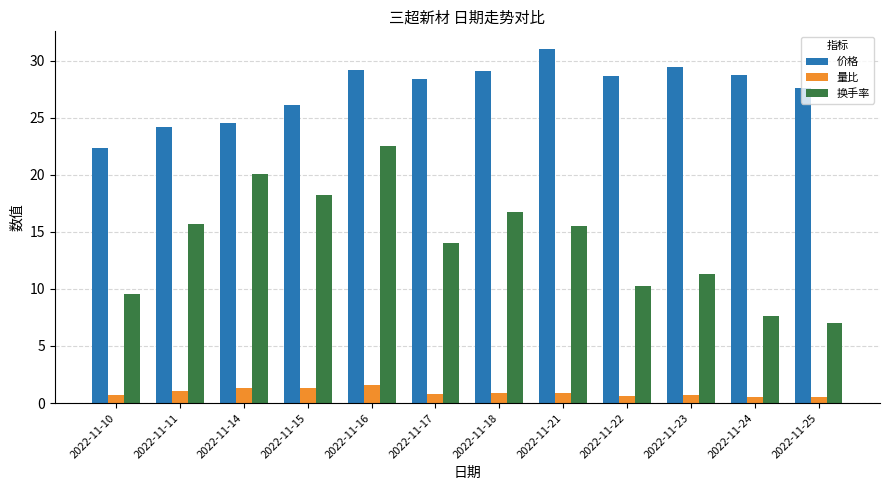

The value of 价格 at 2022-11-11 is 24.1. True or false?

True